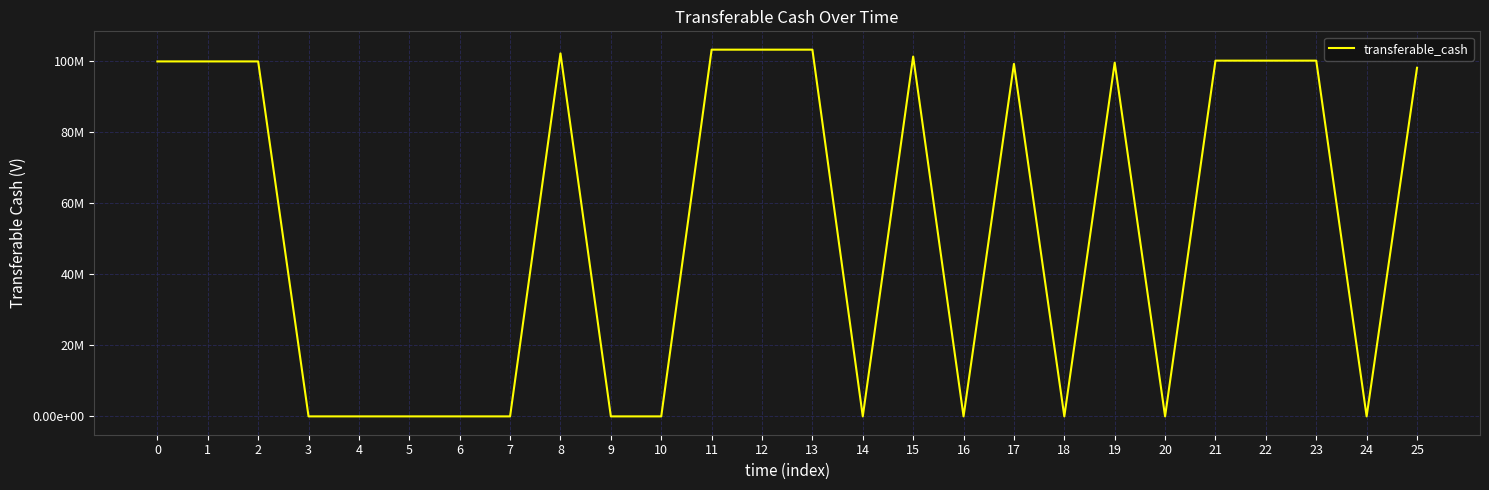

Between 25 and 4, which is larger?

25